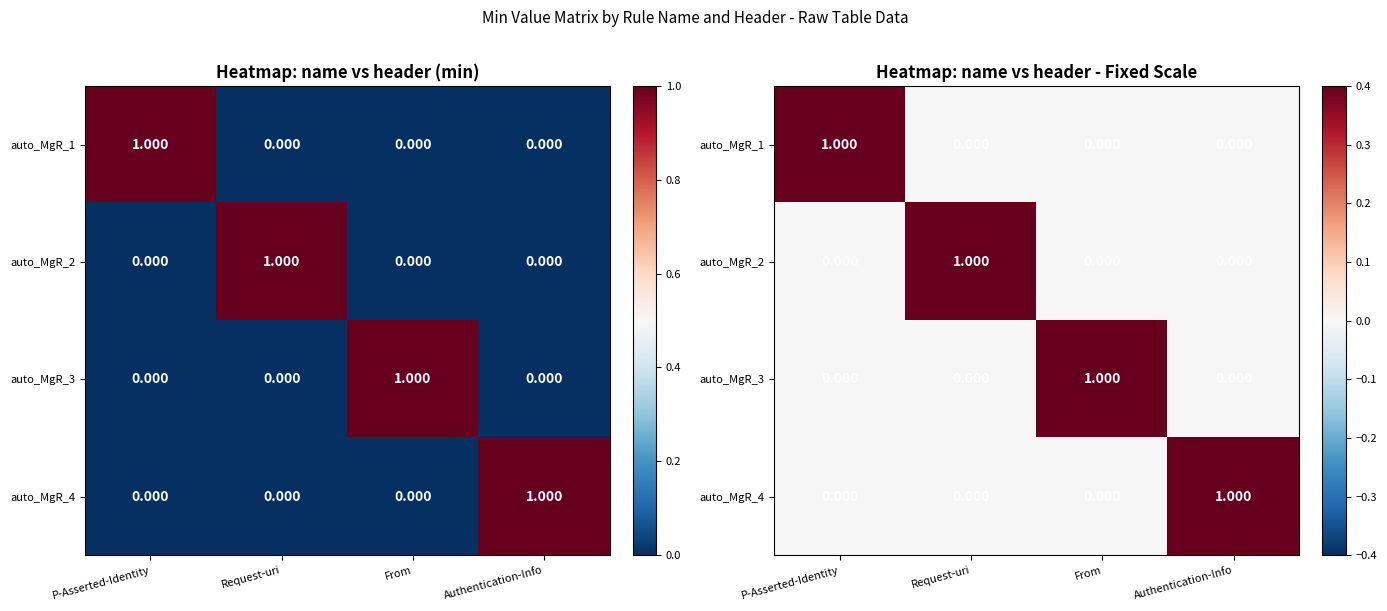

True or false: auto_MgR_1 has a value of 2 at P-Asserted-Identity.

False